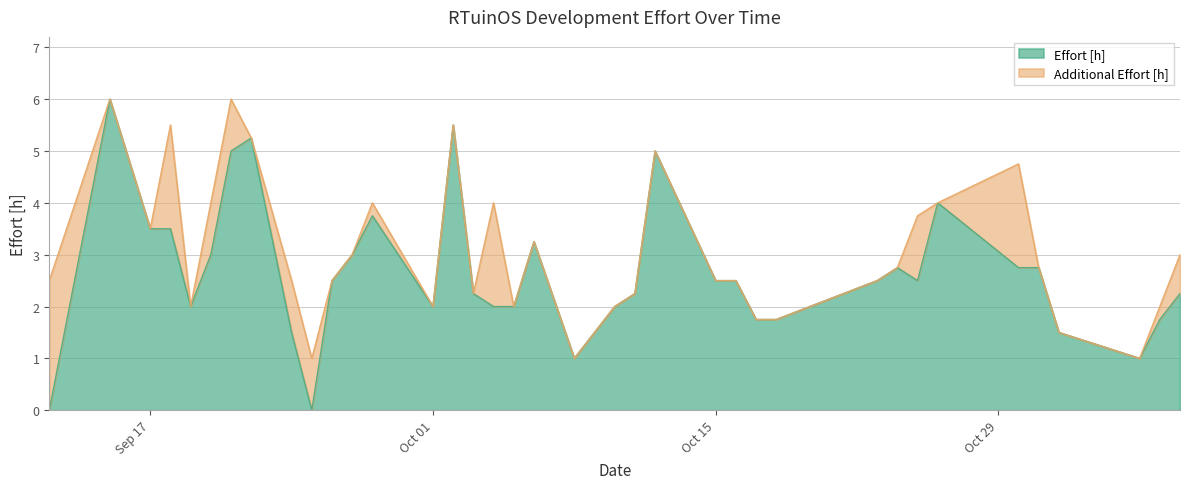

Between 2012-10-11 and 2012-10-05, which is larger?

2012-10-11